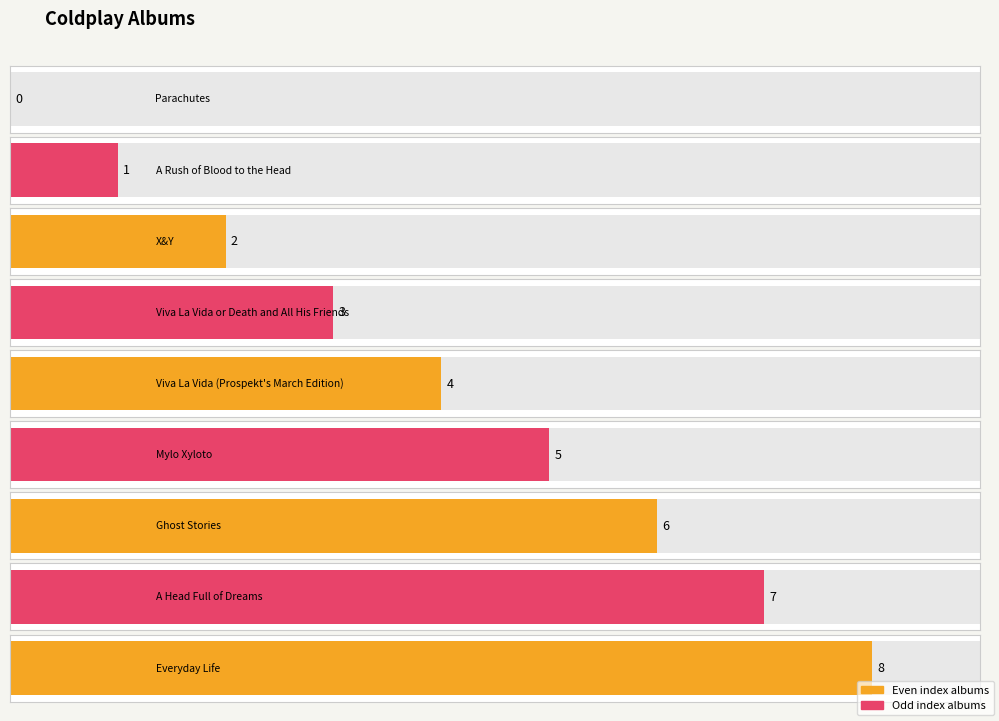

How many bars are there in total?

9